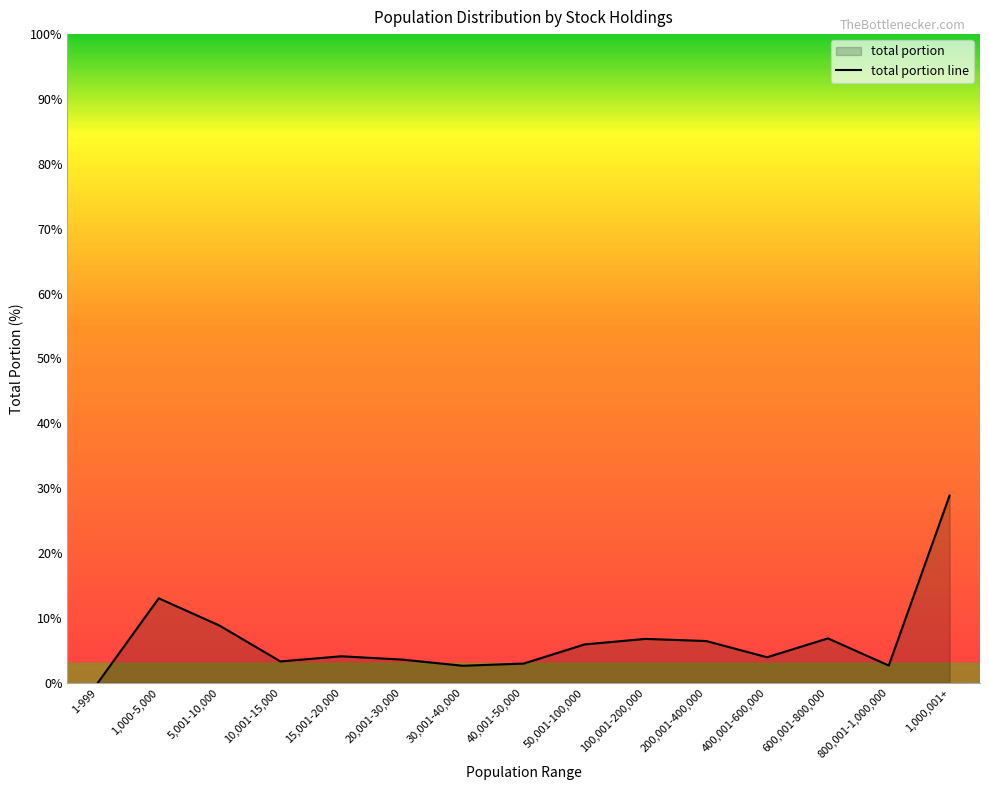

List the labels in order of value, smallest first.

1-999, 30,001-40,000, 800,001-1,000,000, 40,001-50,000, 10,001-15,000, 20,001-30,000, 400,001-600,000, 15,001-20,000, 50,001-100,000, 200,001-400,000, 100,001-200,000, 600,001-800,000, 5,001-10,000, 1,000-5,000, 1,000,001+